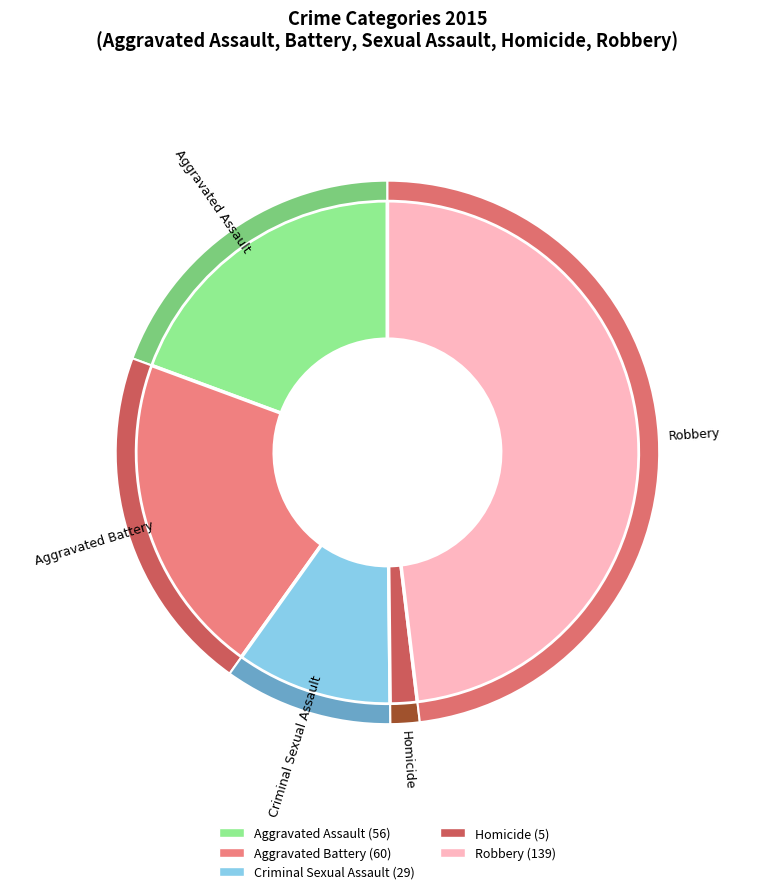

To the nearest percent, what is the average slice percentage?

20%